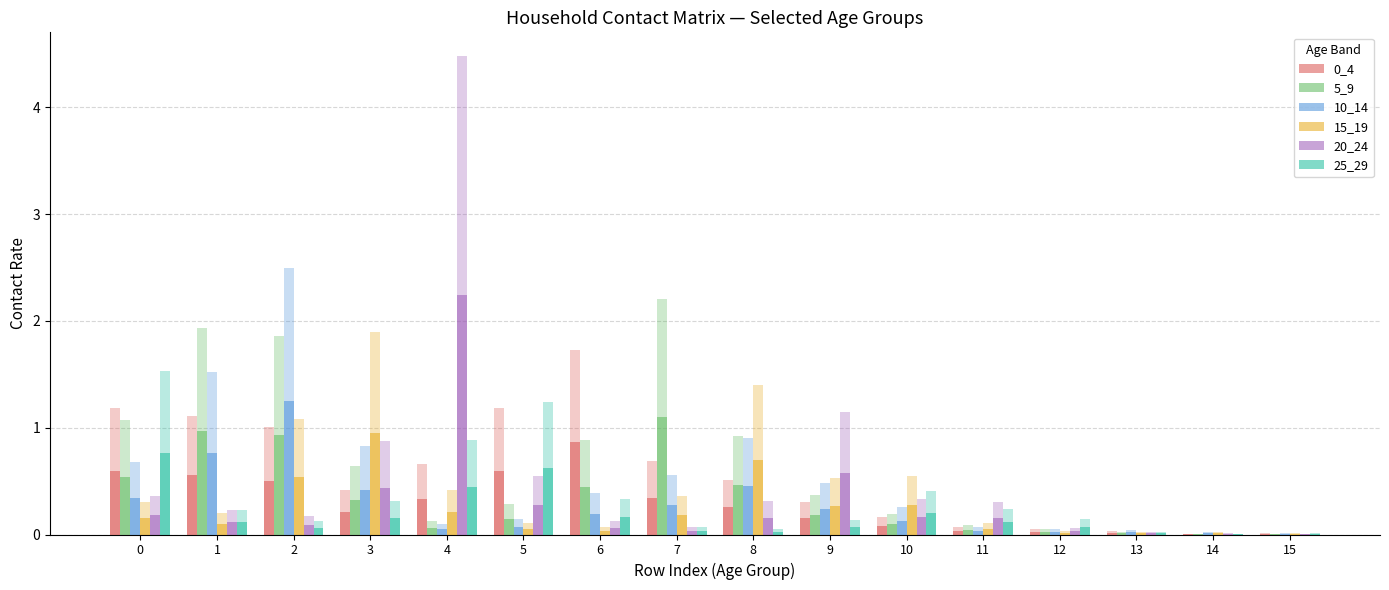

What is the total value across all series at 1?

2.6